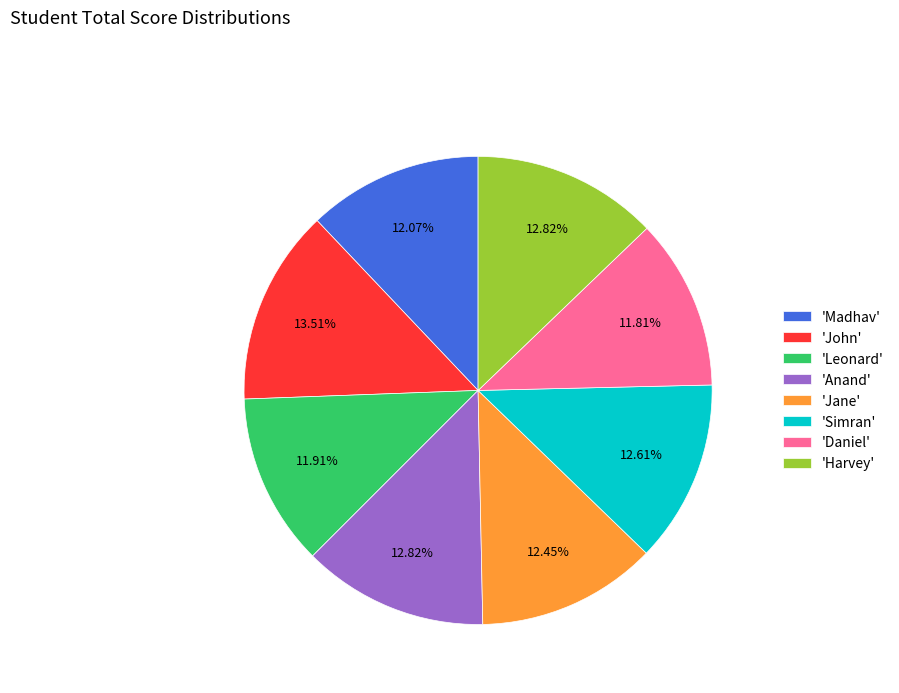

What is the largest slice in the pie chart?

'John'